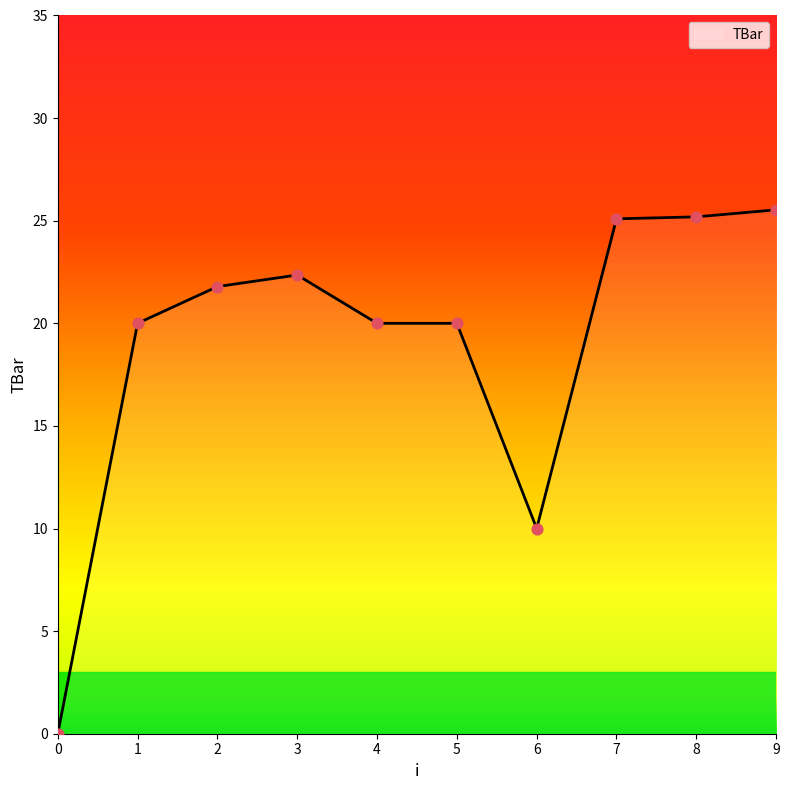

What is the change in value from 5 to 8?

+5.2